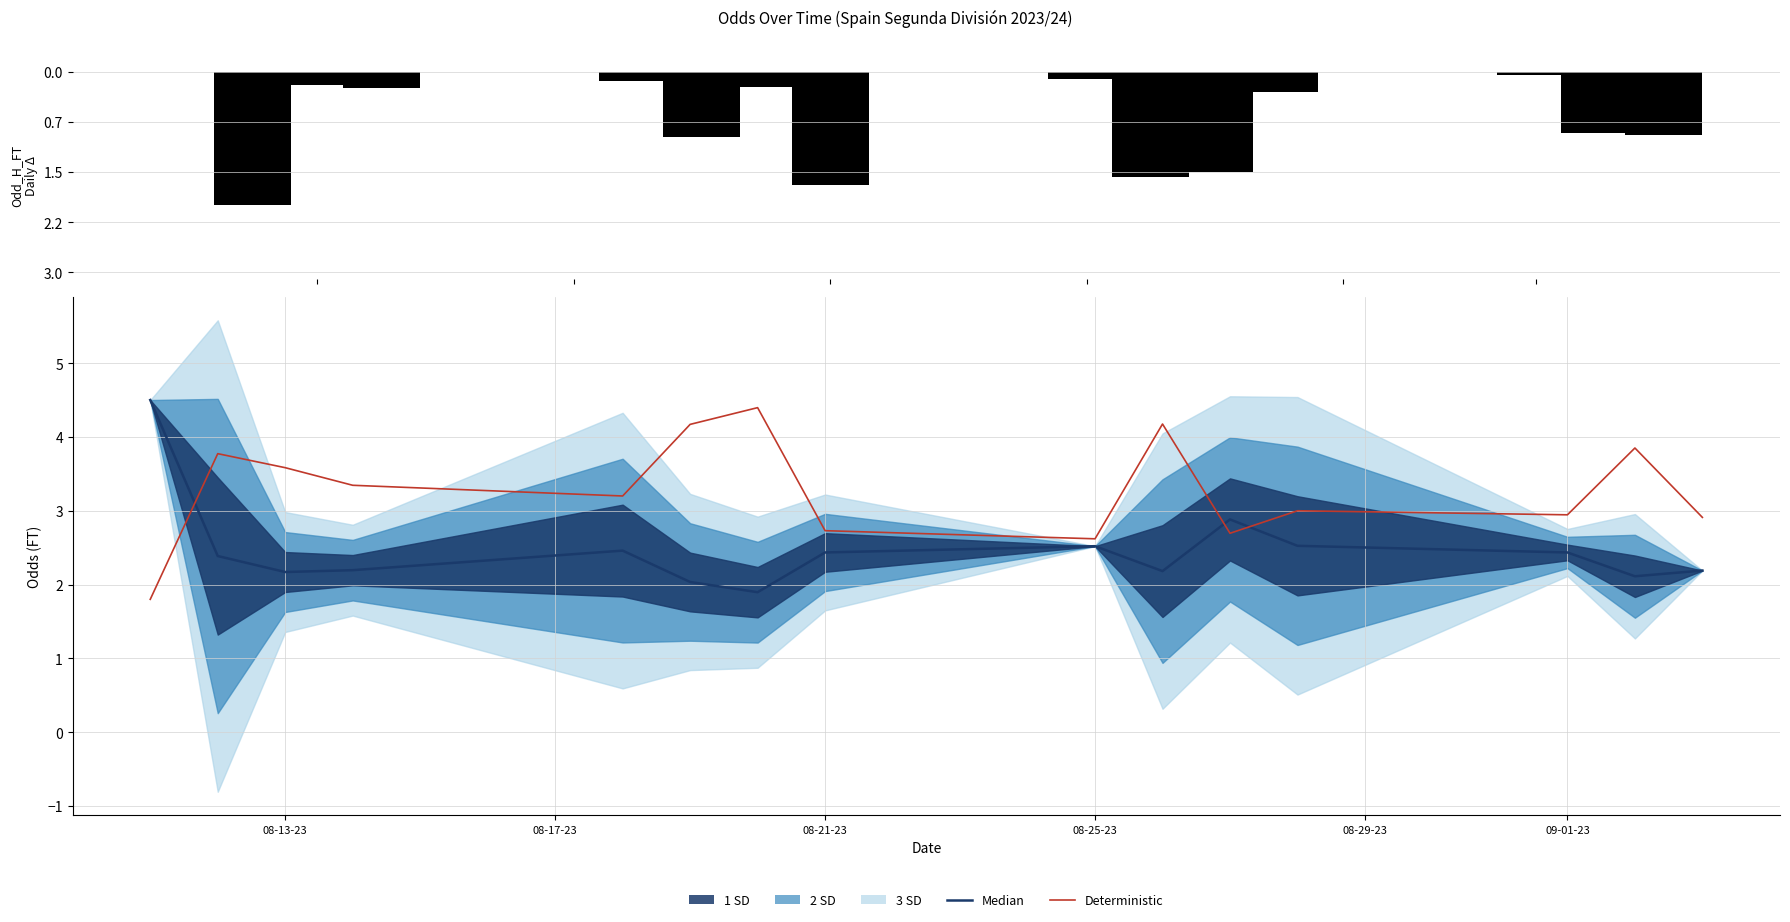

What is the label of the 9th bar from the left?

08-25-23